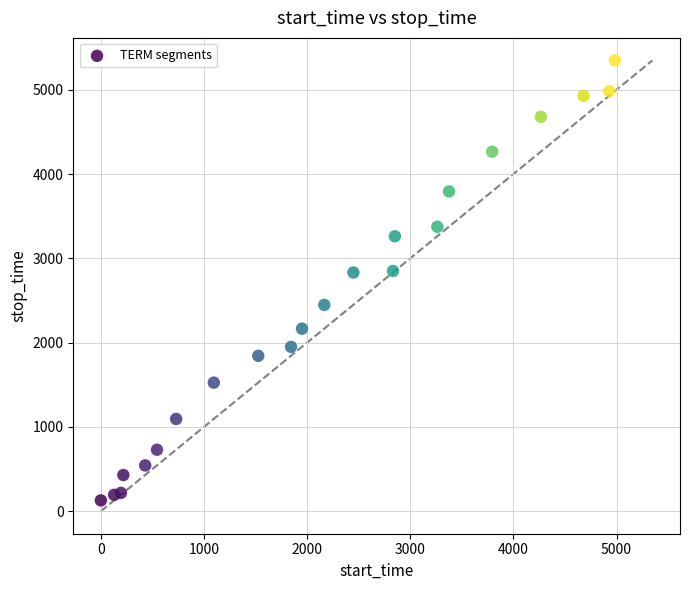

What is the range of X values (max minus min)?

4983